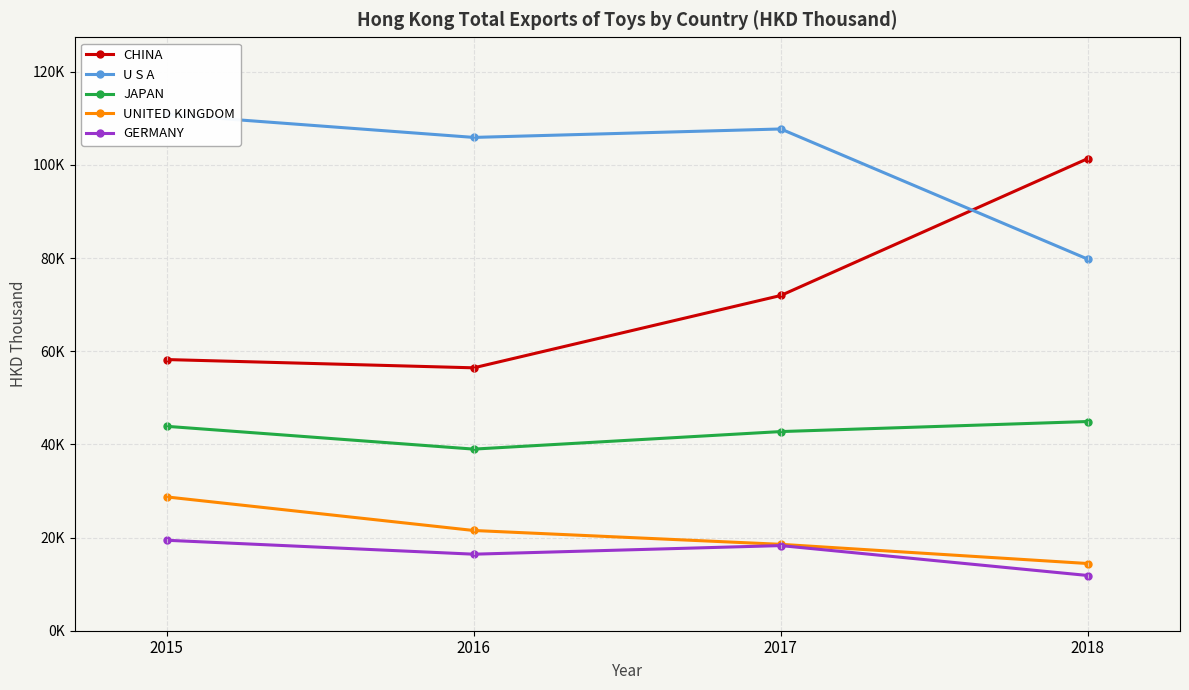

How many categories are shown in the chart?

4